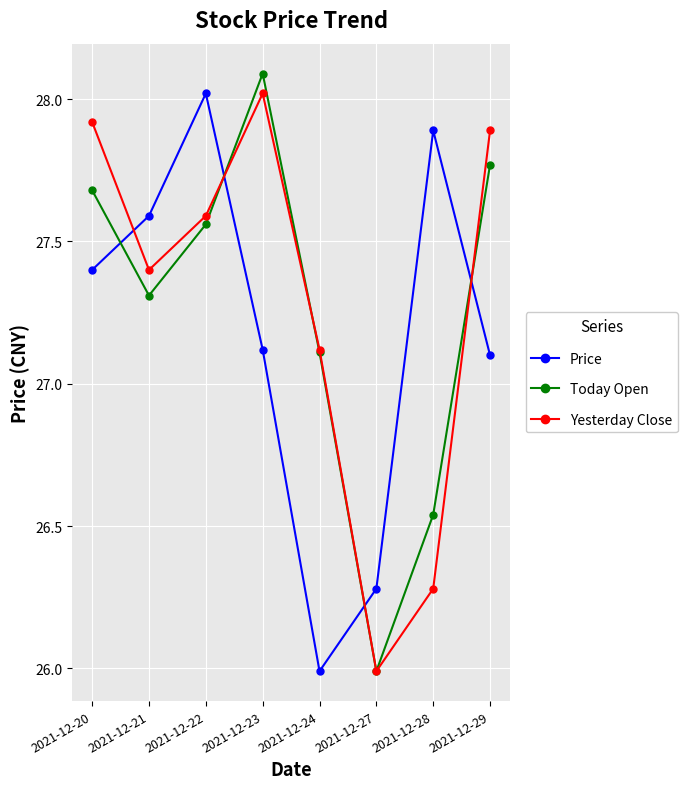

How many data points in Yesterday Close are above 27?

6